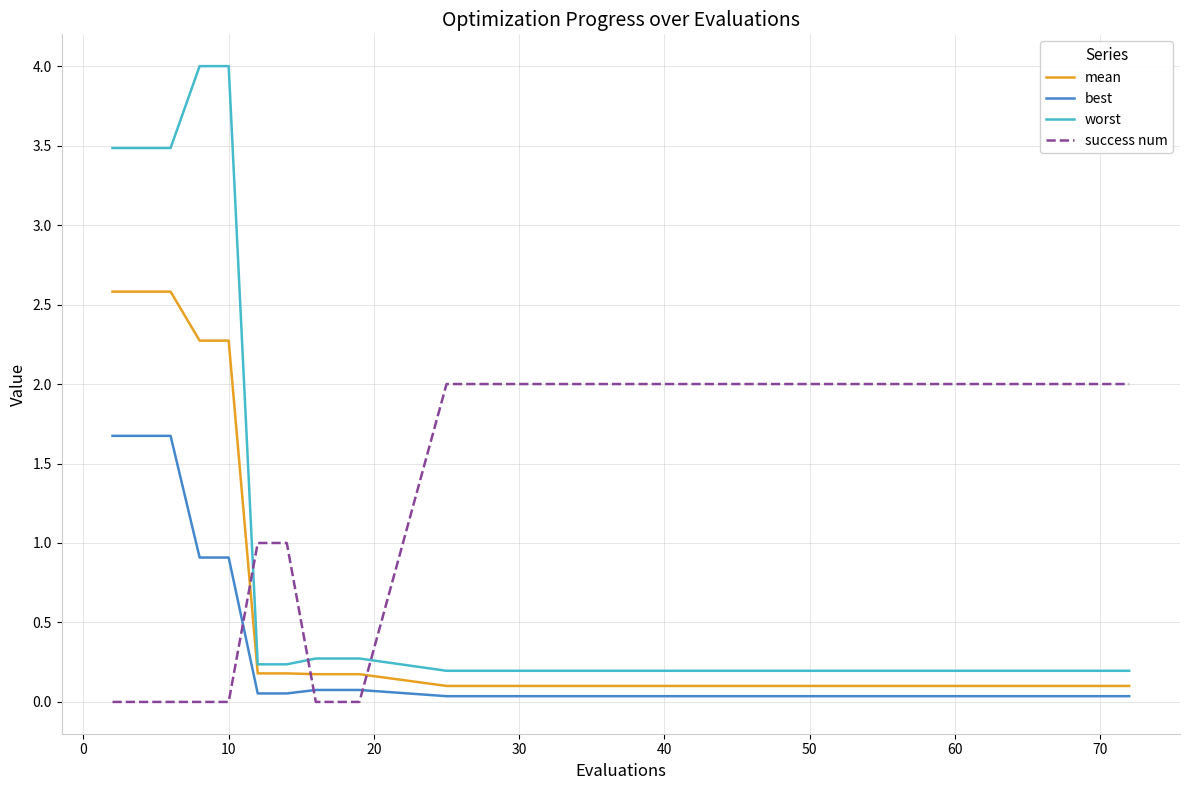

True or false: worst and best intersect in this chart.

False